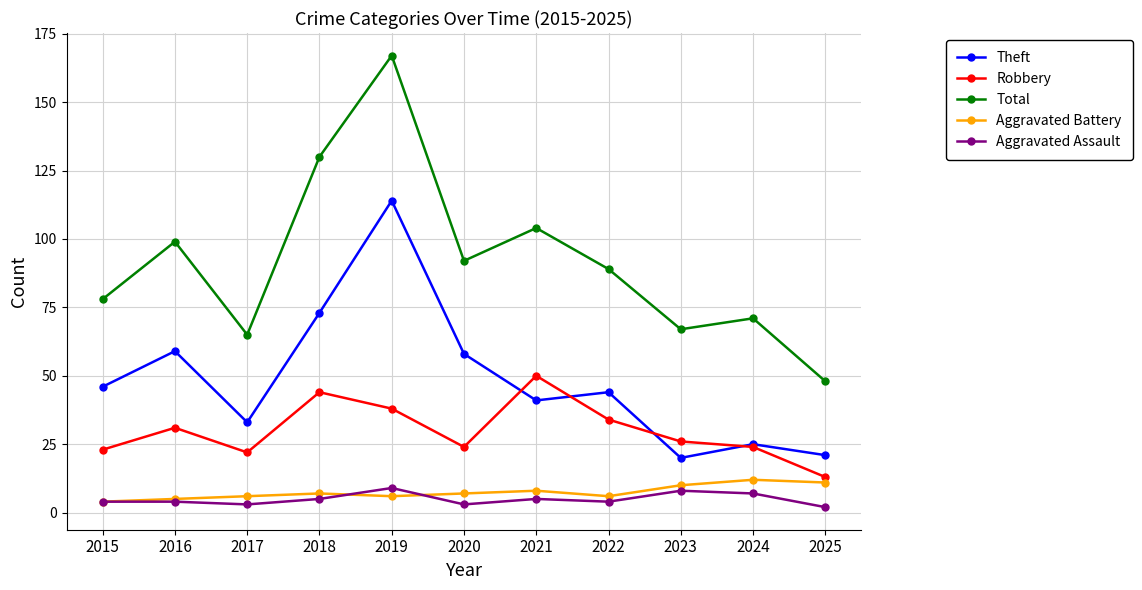

What is the difference between the maximum and minimum values in the Robbery series?

37